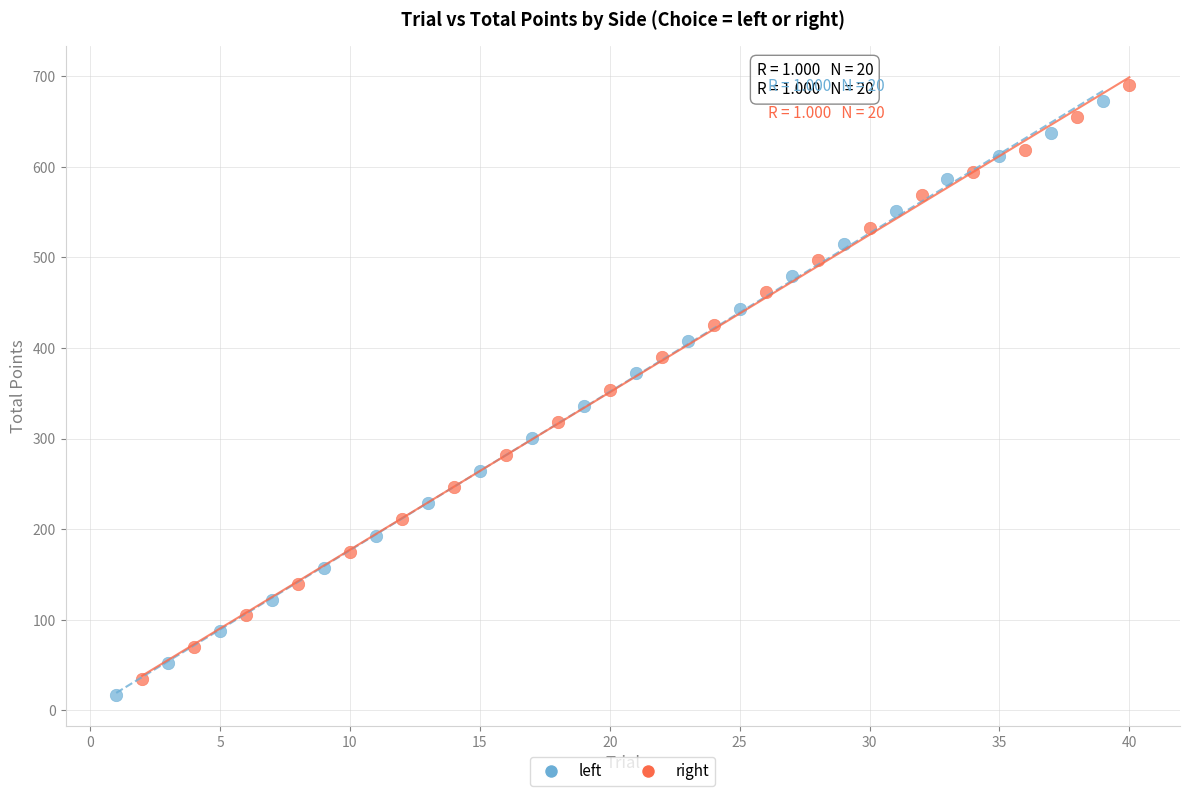

What are all the series names shown in the legend?

left, right